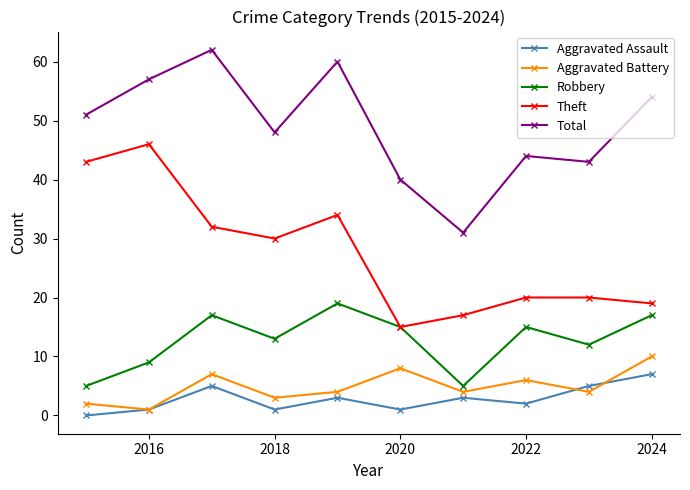

How many interior local peaks does the Aggravated Battery series have?

3